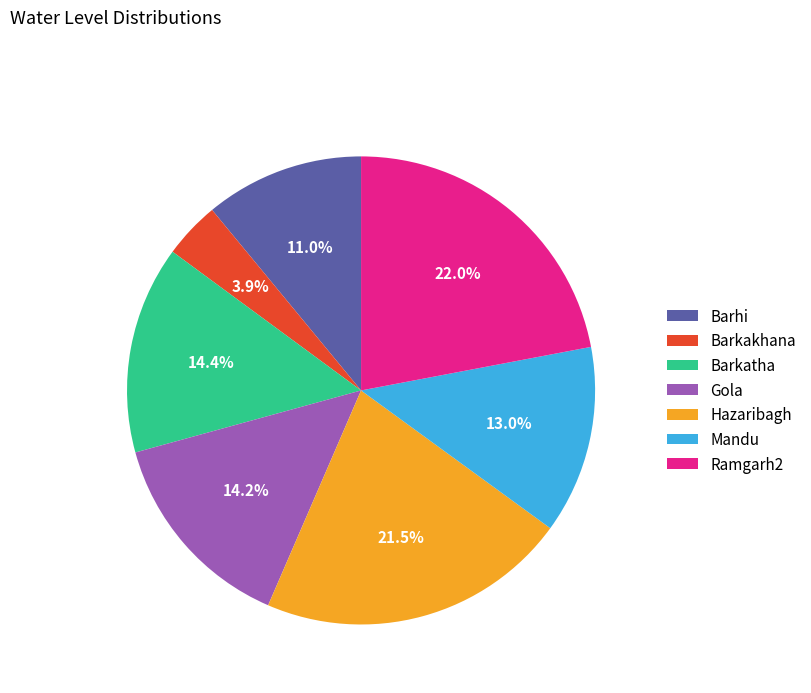

To the nearest percent, what is the average slice percentage?

14%